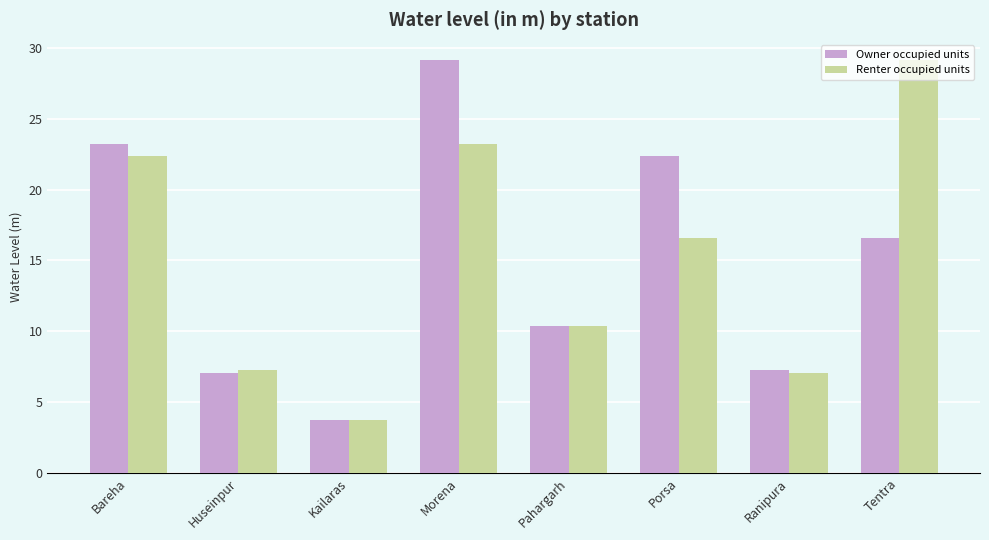

At which label does Owner occupied units reach its peak?

Morena